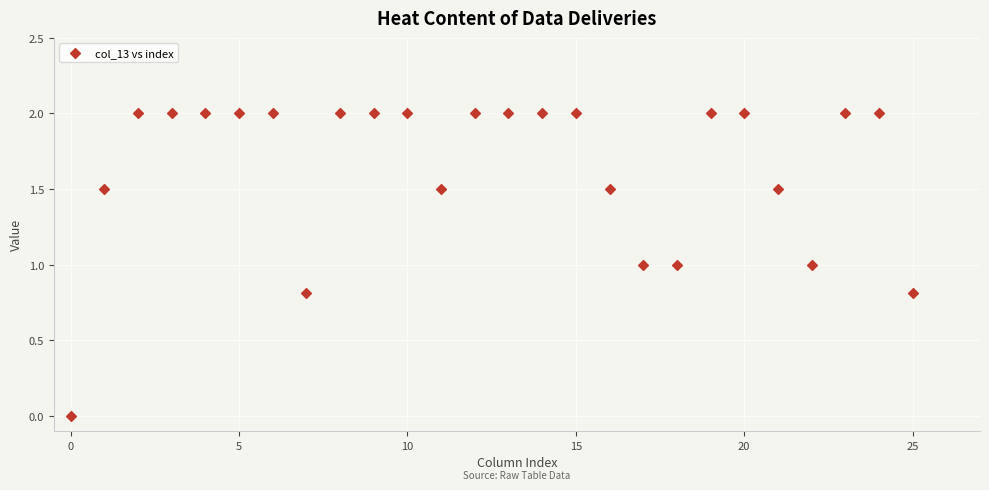

What is the range of Y values (max minus min)?

2.0